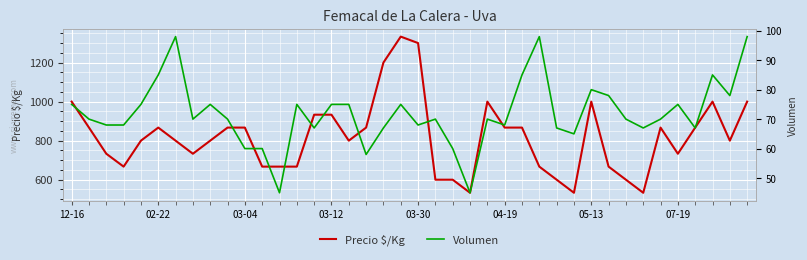

Which series has the largest total across all categories?

Precio $/Kg